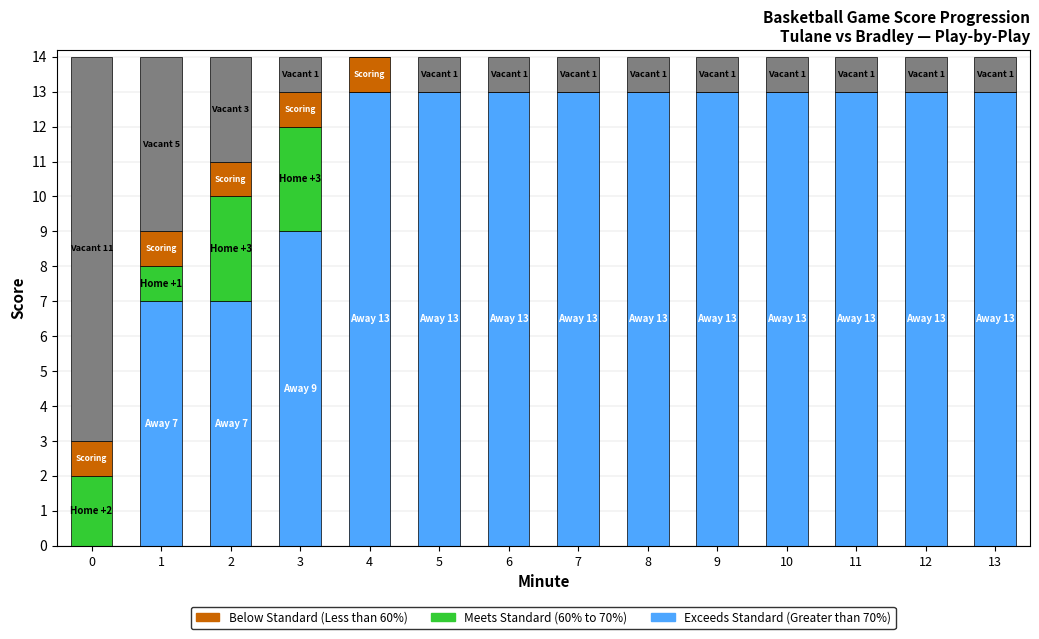

What is the total value across all series at 4?

14